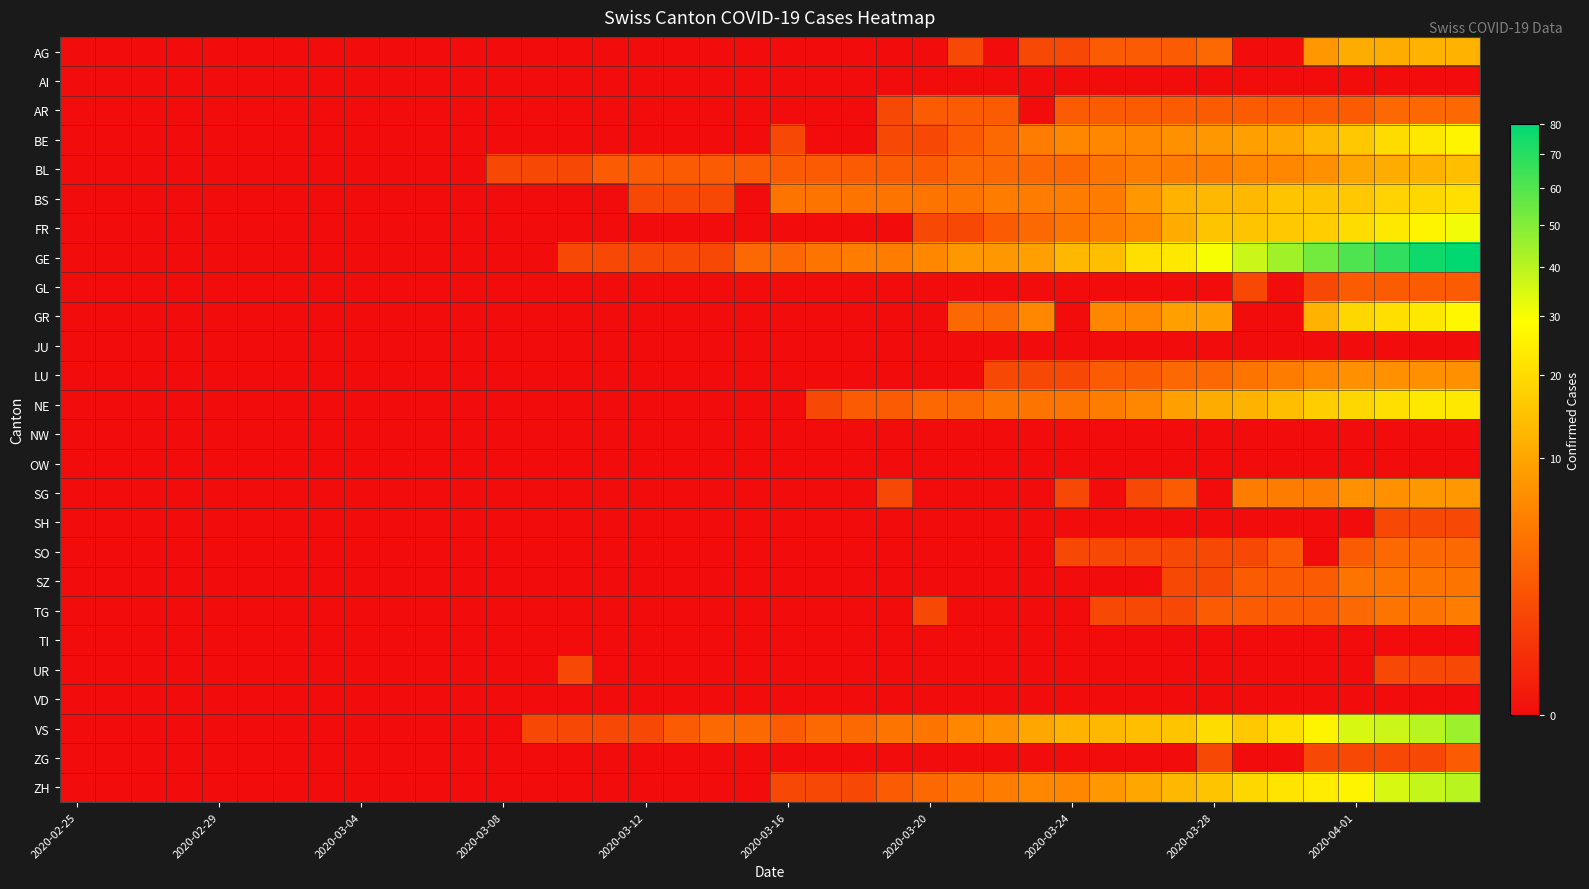

How many categories are shown in the chart?

40